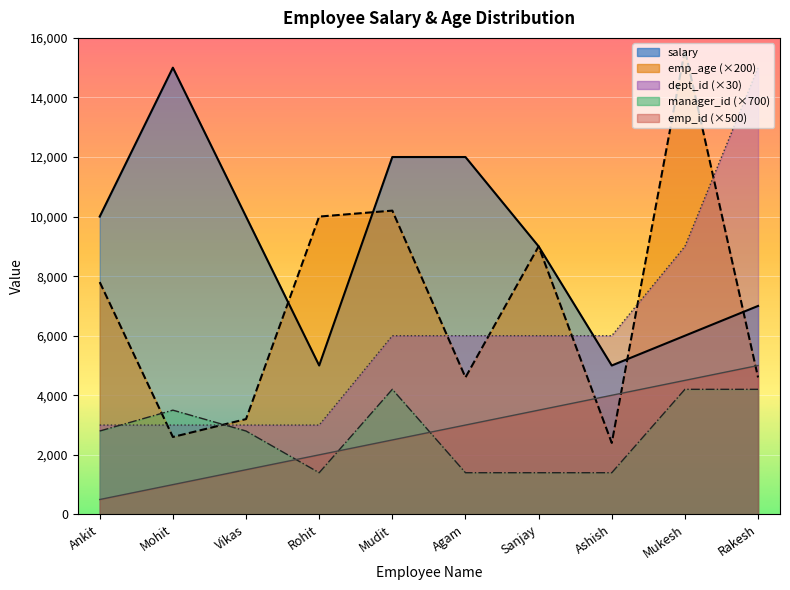

Reading left to right, transcribe all the data shown in this chart.

salary: Ankit=10000	Mohit=15000	Vikas=10000	Rohit=5000	Mudit=12000	Agam=12000	Sanjay=9000	Ashish=5000	Mukesh=6000	Rakesh=7000
emp_age: Ankit=7800	Mohit=2600	Vikas=3200	Rohit=10000	Mudit=10200	Agam=4600	Sanjay=9000	Ashish=2400	Mukesh=15600	Rakesh=4600